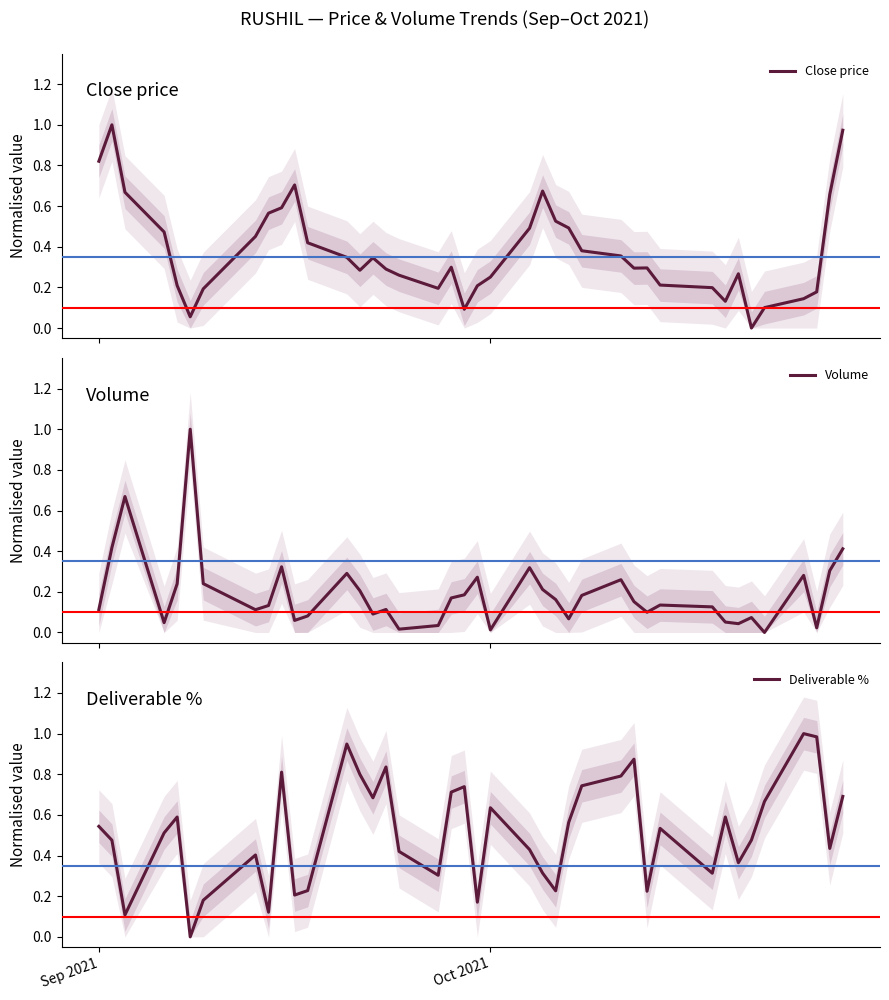

What is the difference between the maximum and minimum values in the Close price series?

1.0